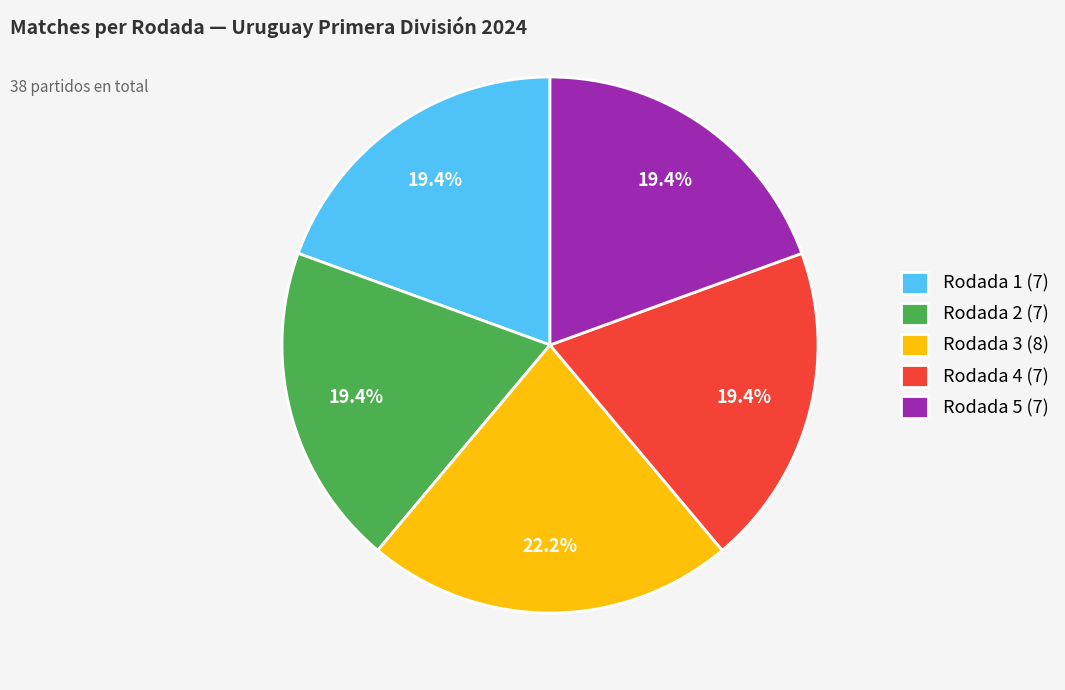

Does Rodada 3 represent more than half of the total?

No